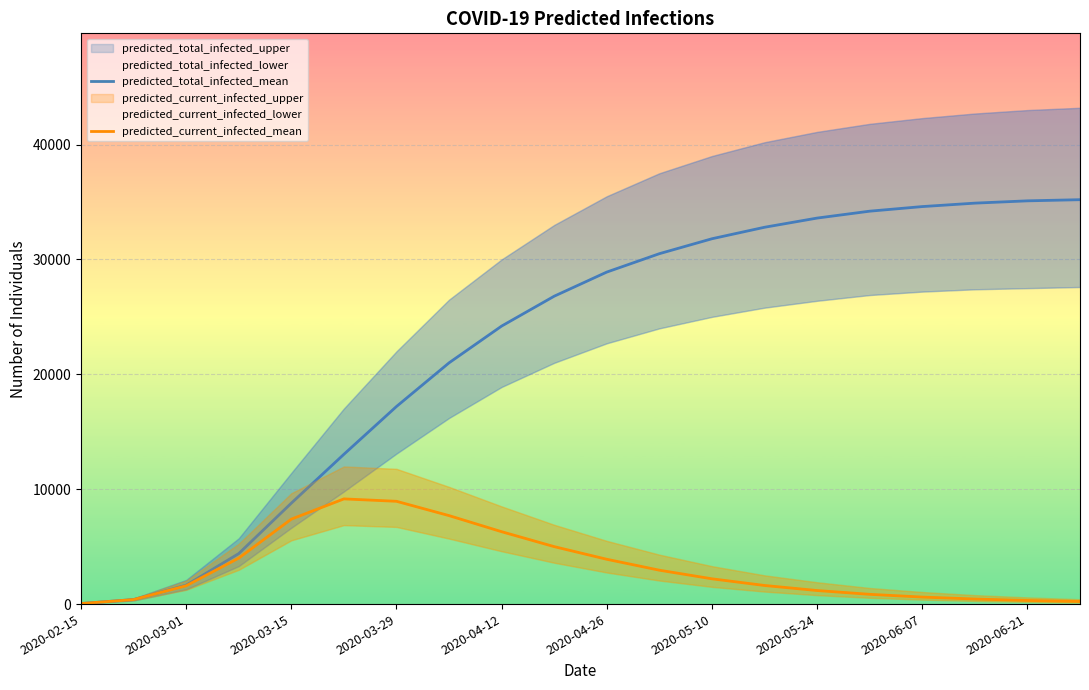

What is the greatest value displayed?

35200